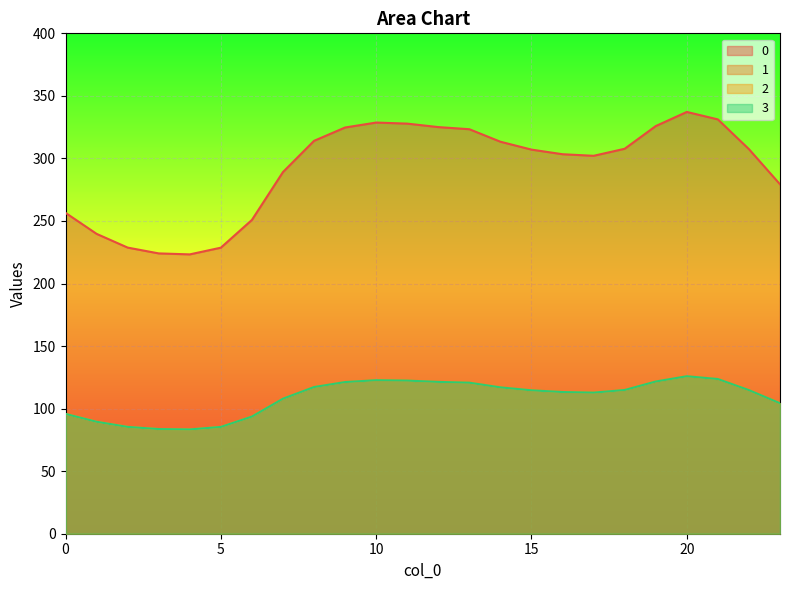

At which label does 1 first exceed 114?

8